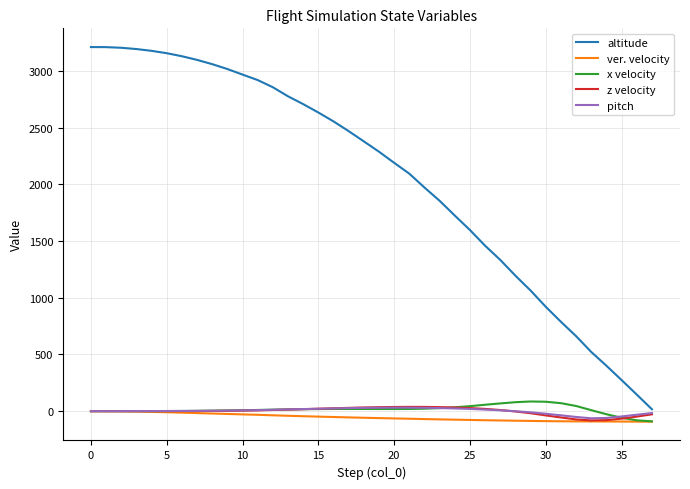

Which series has the largest range (max minus min)?

altitude